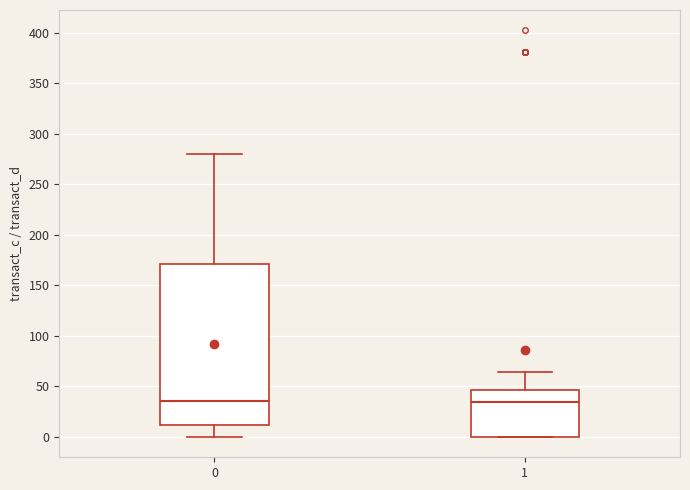

Reading left to right, read every box against the y-axis: the position of its median line, the range the box covers, and the ends of its whiskers. The values are not printed on the chart, so give them approximately, as read against the axis.

0: median 35, box 10 to 170, whiskers 0 to 280
1: median 35, box 0 to 45, whiskers 0 to 65